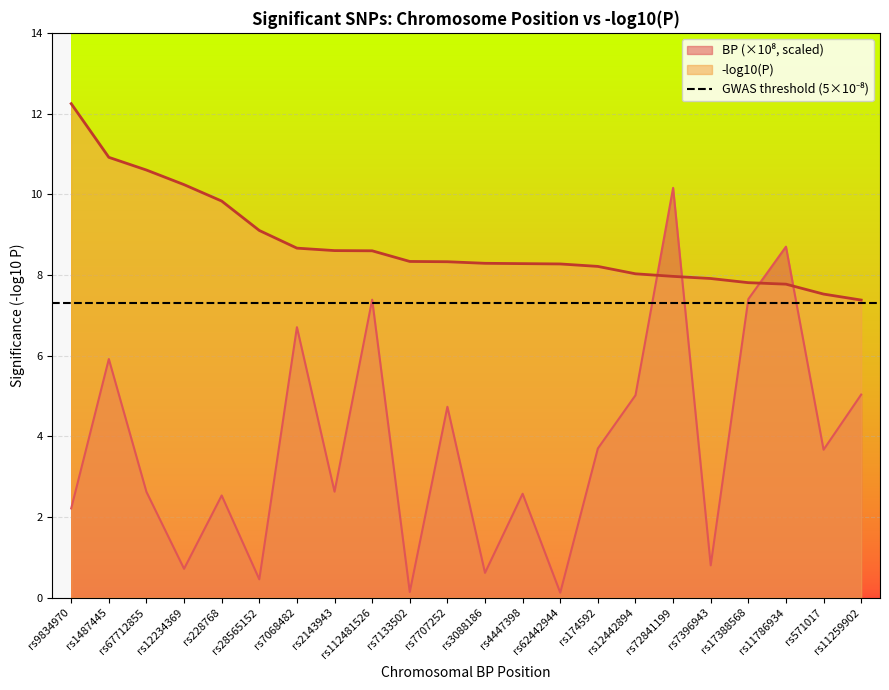

Which label corresponds to the largest value in the chart?

rs9834970